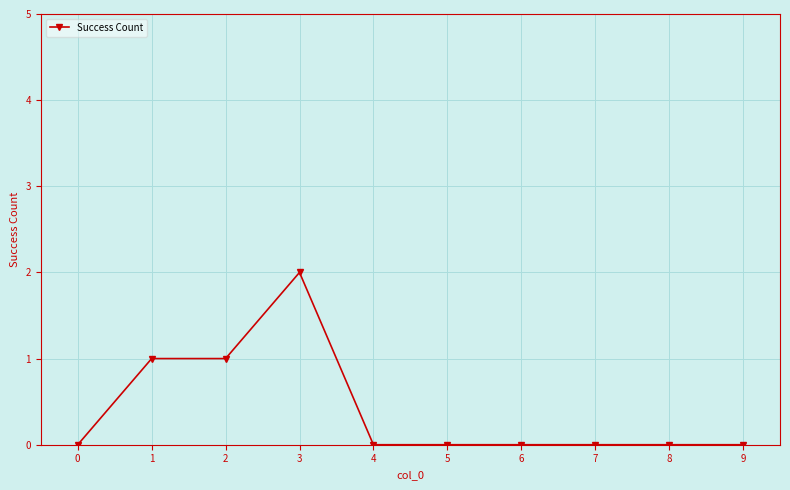

True or false: the data has more than 0 interior local peaks.

True